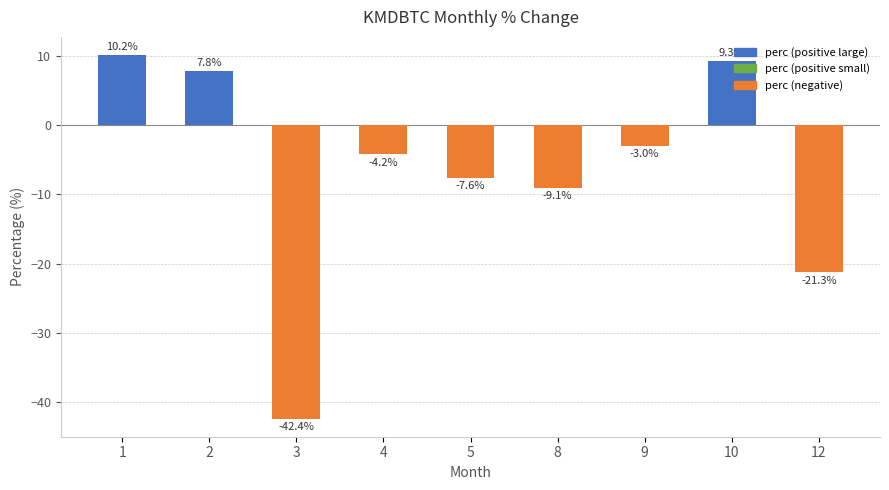

List the labels in order of value, smallest first.

3, 12, 8, 5, 4, 9, 2, 10, 1